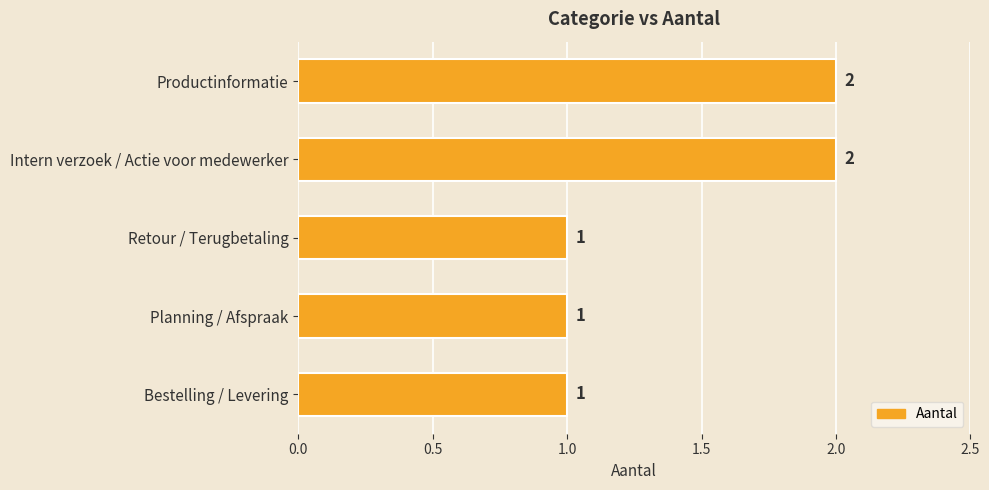

What is the difference between the maximum and minimum values?

1